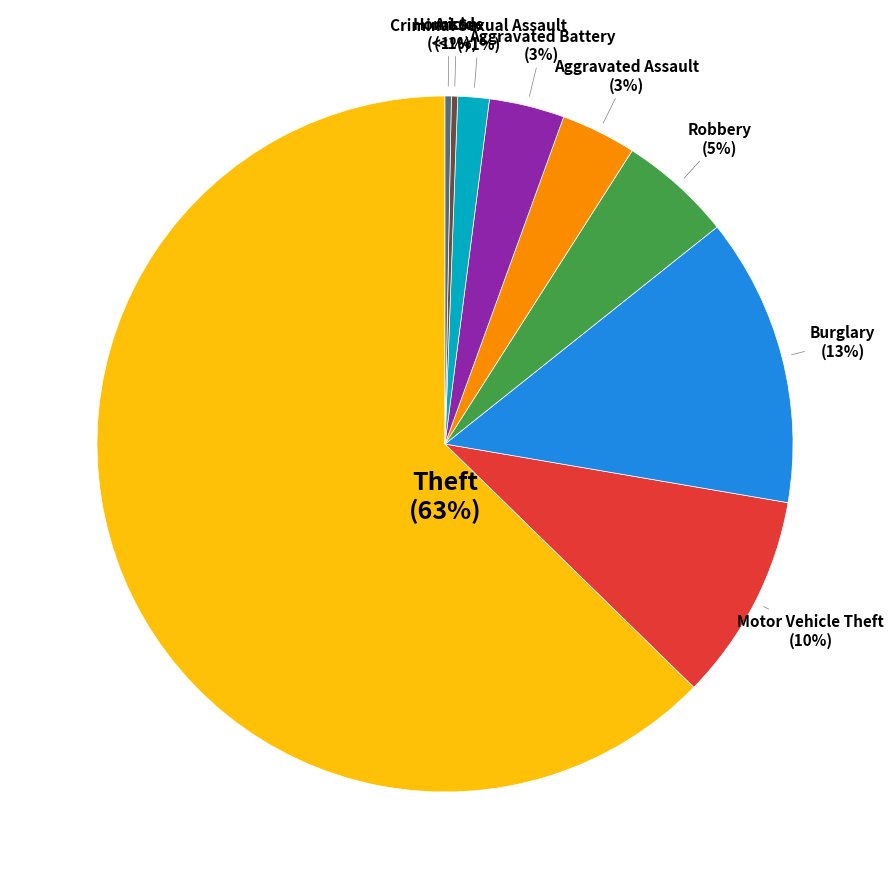

To the nearest percent, what percentage of the pie is Aggravated Battery?

3%